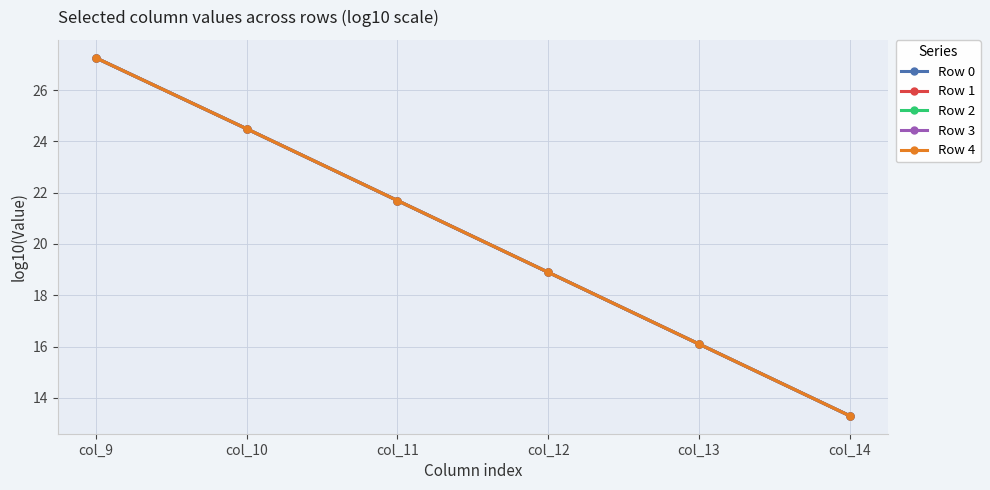

True or false: Row 3 and Row 4 cross at least once.

False